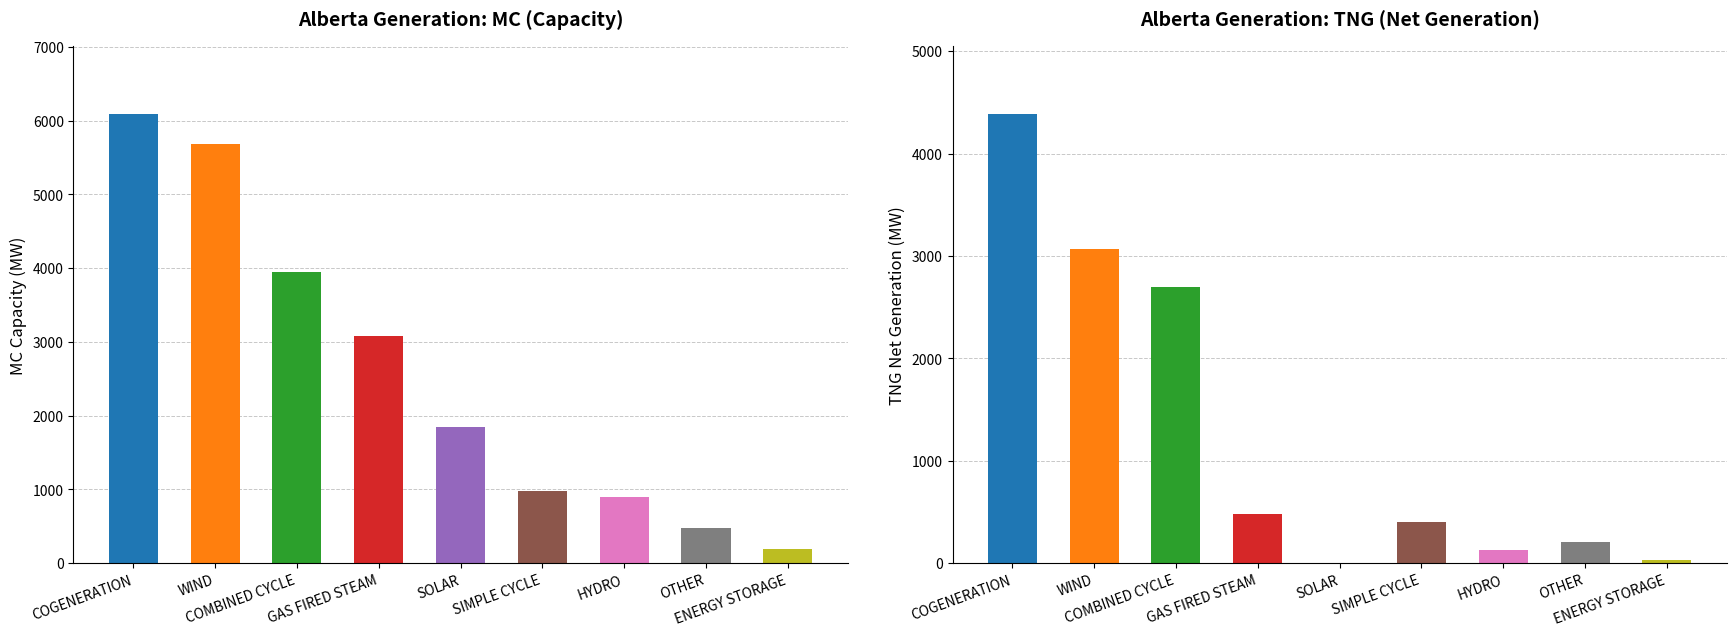

Rank the series by their average value, from lowest to highest.

TNG (Net Generation), MC (Capacity)